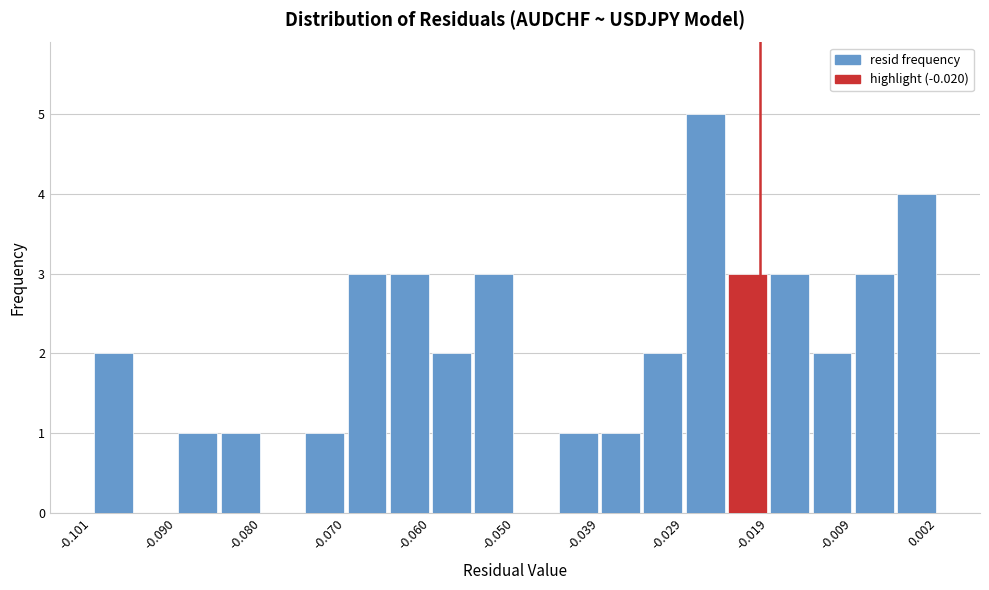

Around what value on the x-axis is the tallest bar? Give the approximate position of its centre, as read against the axis.

-0.026